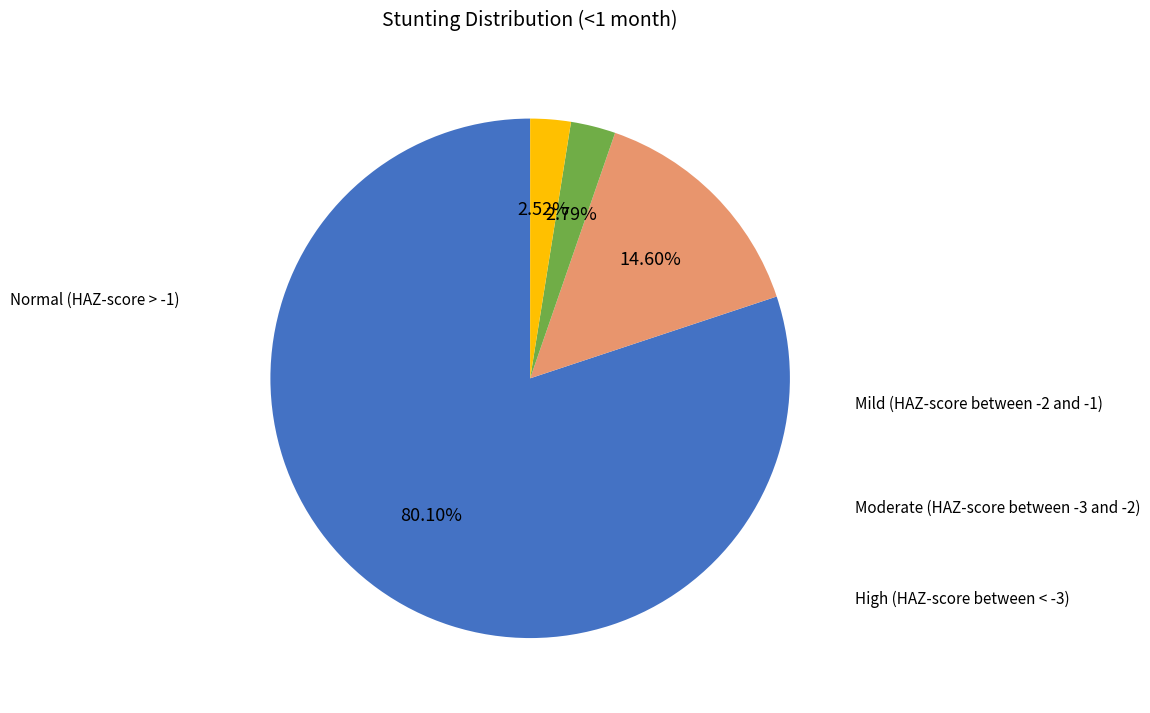

Rank the categories by value from lowest to highest.

High (HAZ-score between < -3), Moderate (HAZ-score between -3 and -2), Mild (HAZ-score between -2 and -1), Normal (HAZ-score > -1)